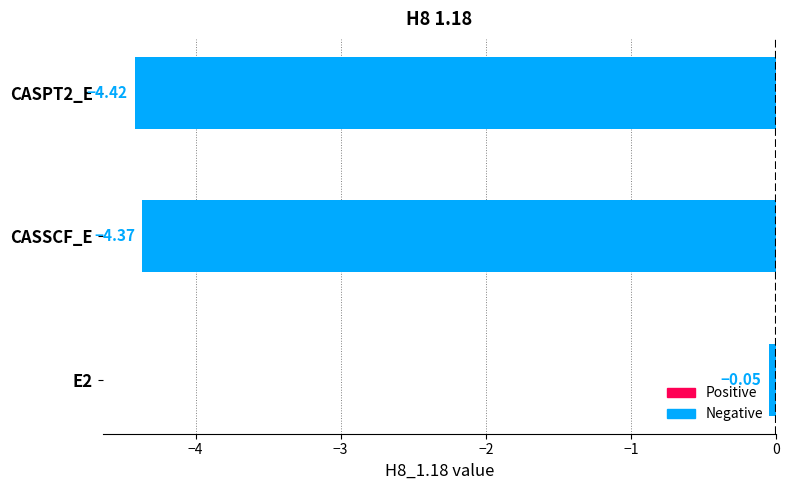

What is the average value?

-2.9